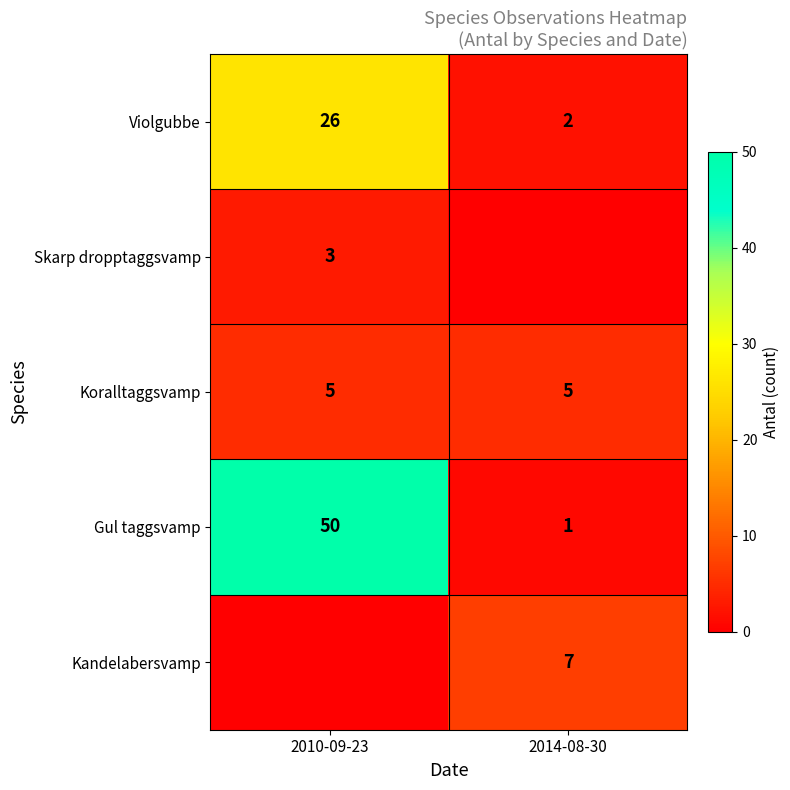

The Kandelabersvamp series shows 4 at 2014-08-30. True or false?

False